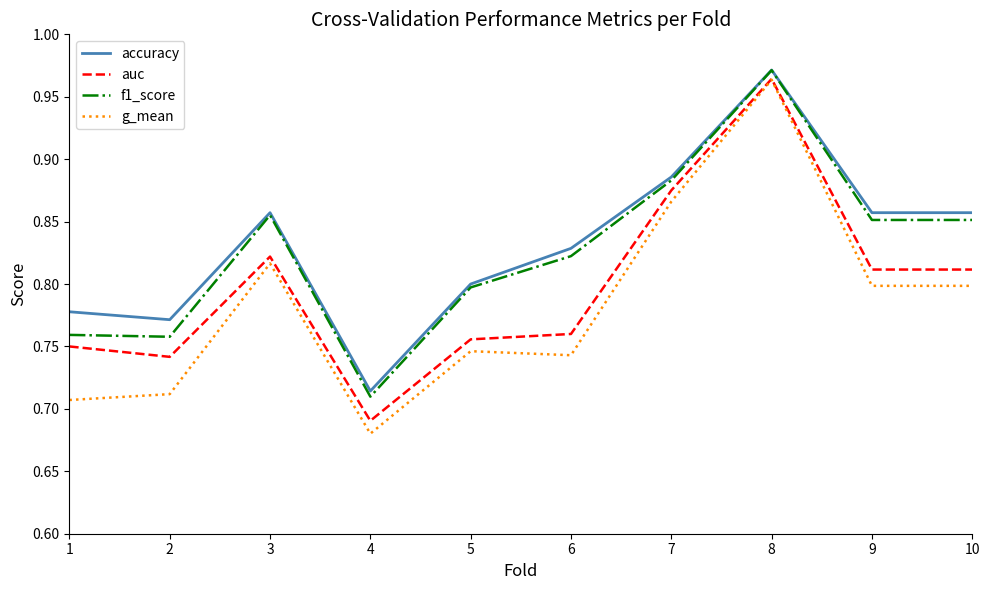

Which label corresponds to the largest value in the chart?

8